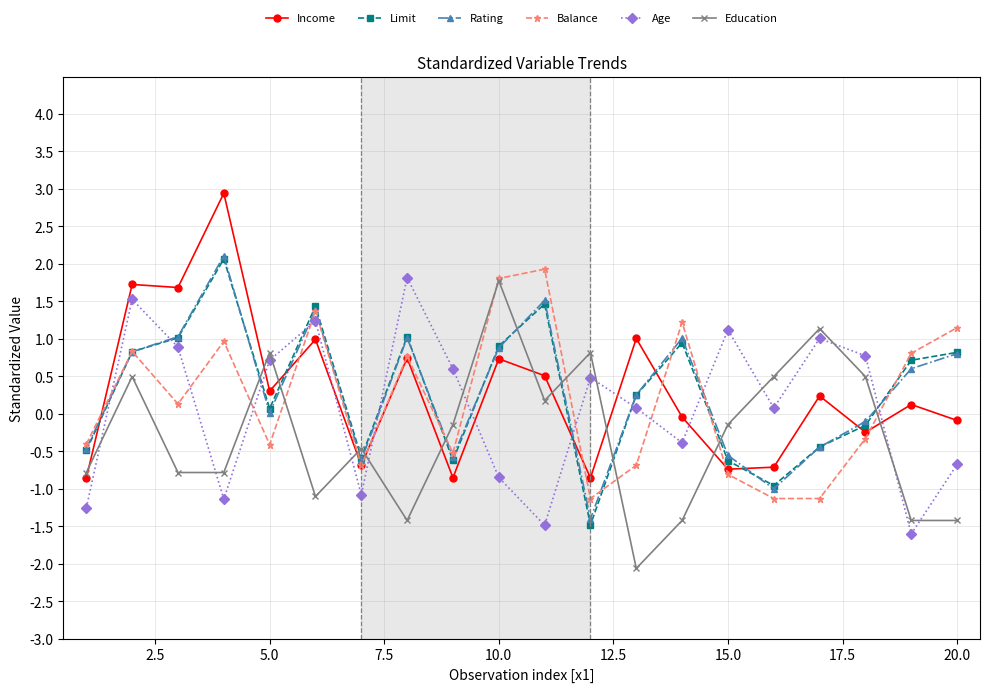

What is the value of the Balance point at the 12th from the left?

-1.1